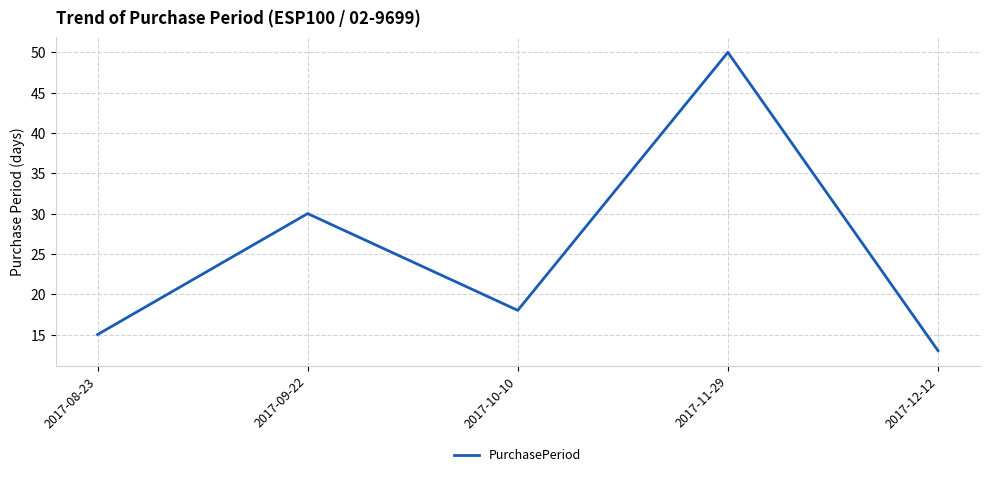

List the labels in order of value, smallest first.

2017-12-12, 2017-08-23, 2017-10-10, 2017-09-22, 2017-11-29